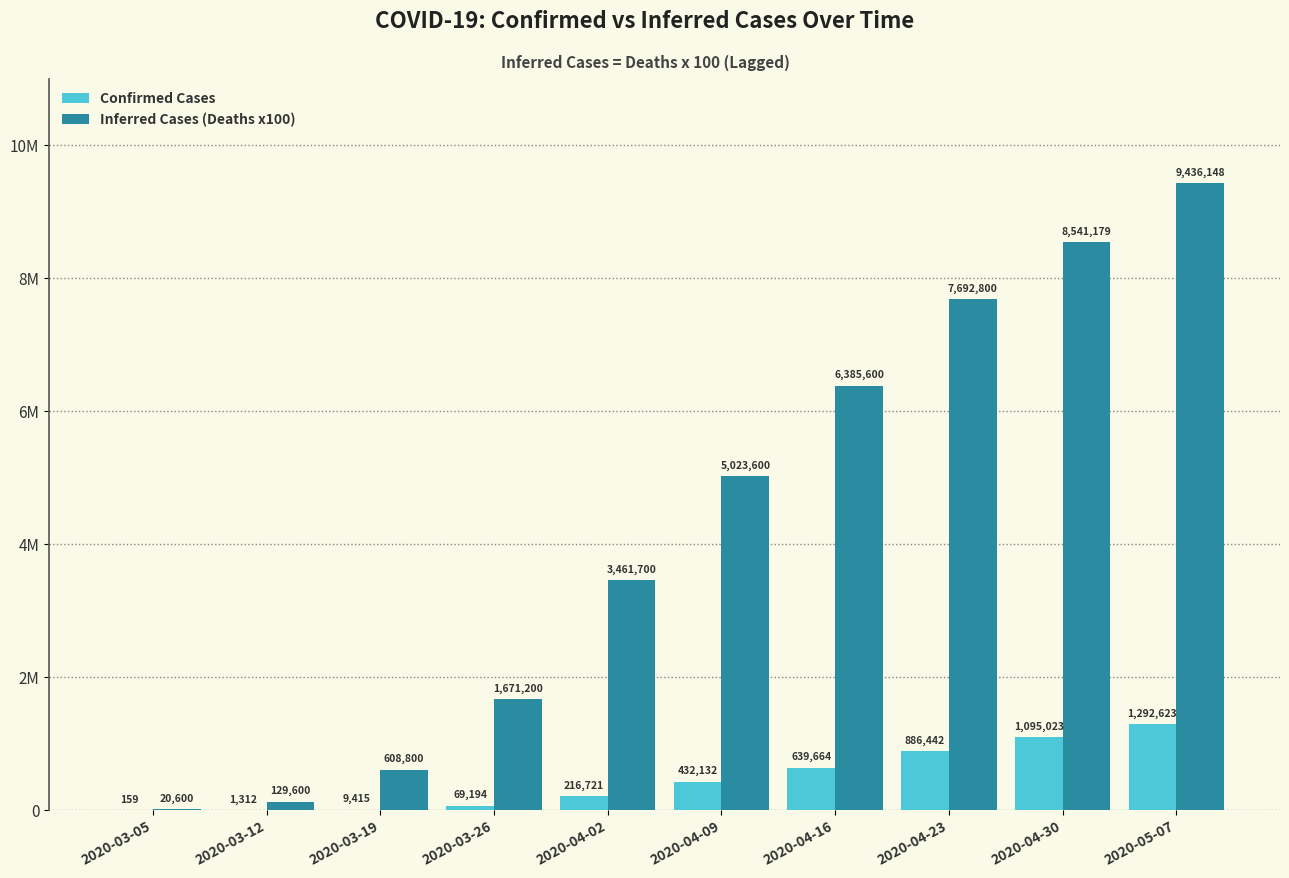

Where is Confirmed Cases nearest to the value 646391?

2020-04-16